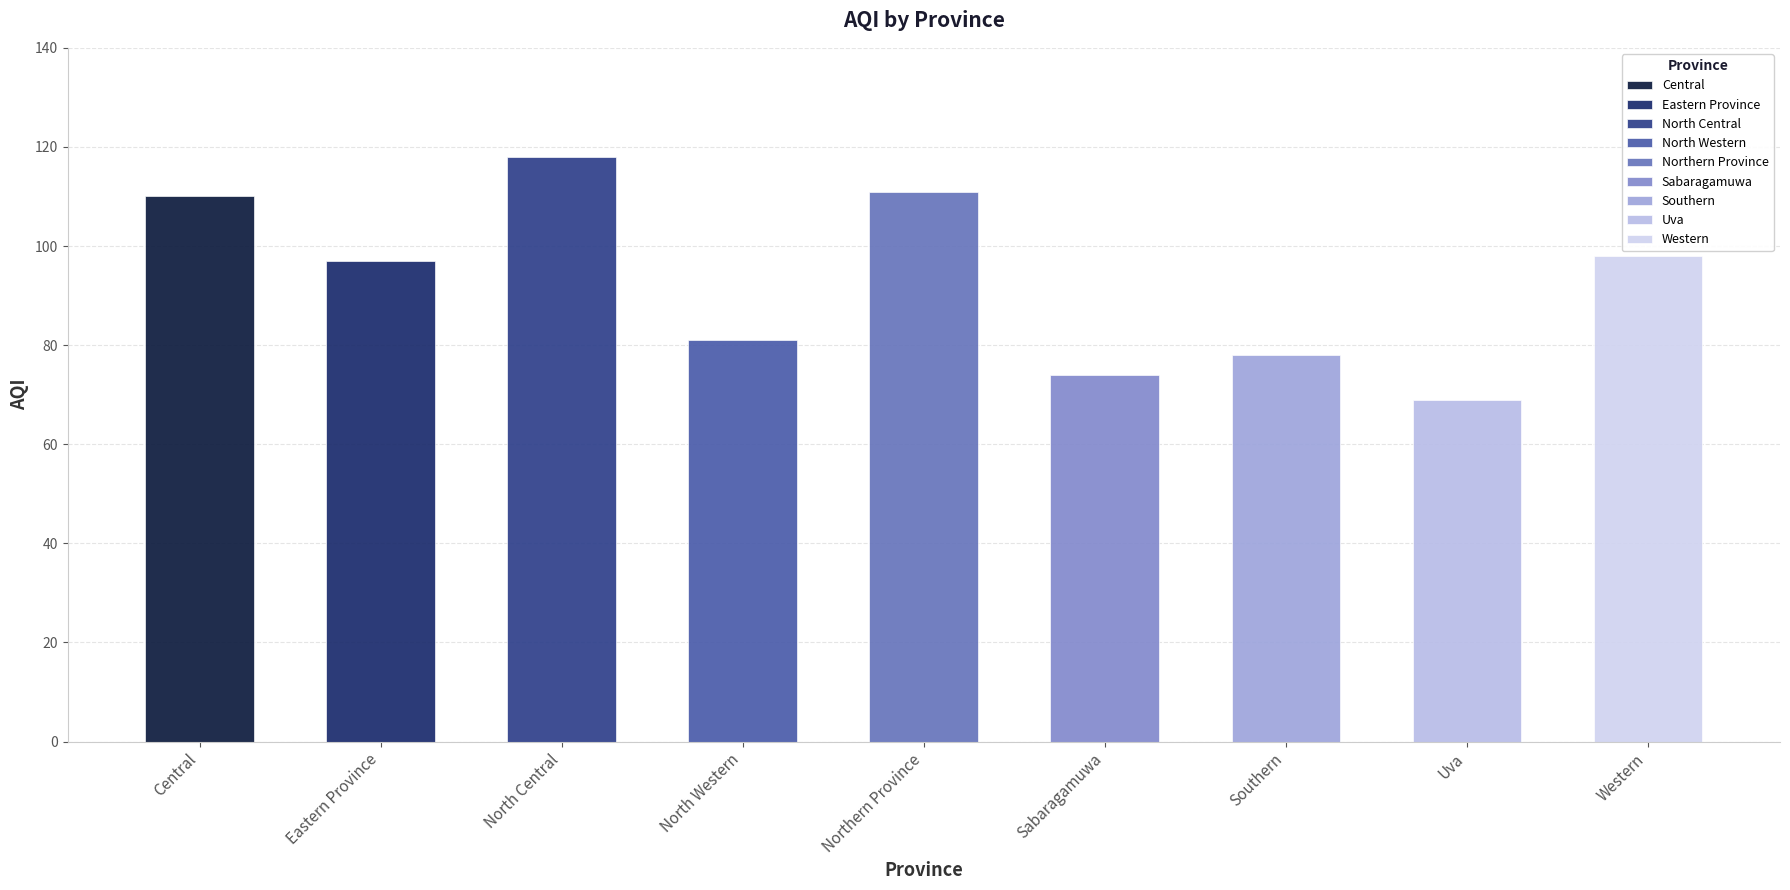

What is the smallest value displayed?

69